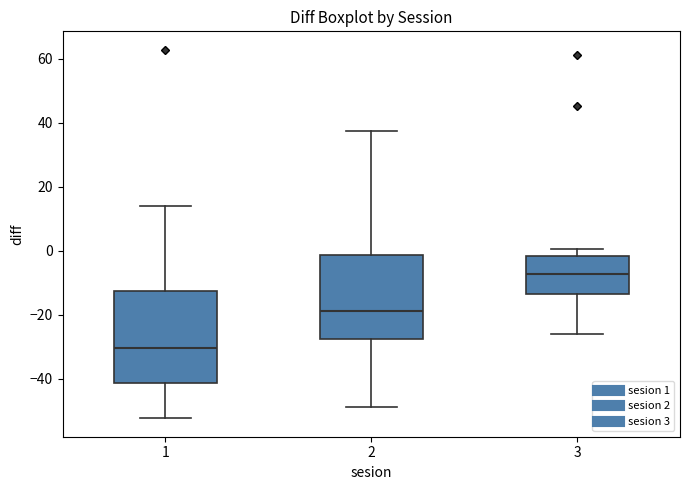

Reading left to right, transcribe this box plot: for each box, give where its median line is, the range the box spans, and where its two whiskers end, as read against the y-axis. The values are not printed on the chart, so give them approximately, as read against the axis.

1: median -30, box -42 to -12, whiskers -52 to 14
2: median -18, box -28 to -2, whiskers -48 to 38
3: median -8, box -14 to -2, whiskers -26 to 0